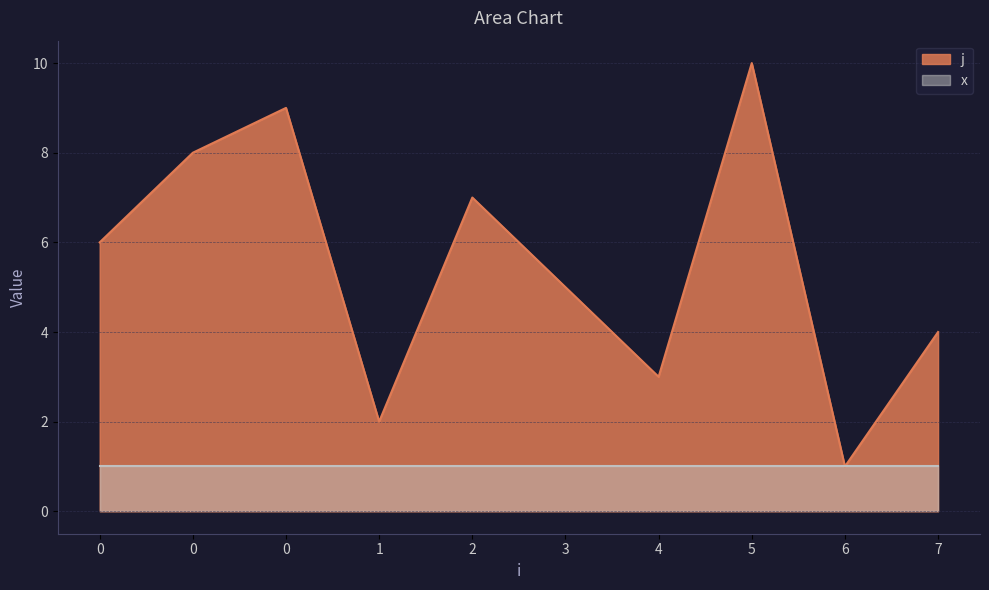

Which has a higher value, 6 or 1?

1